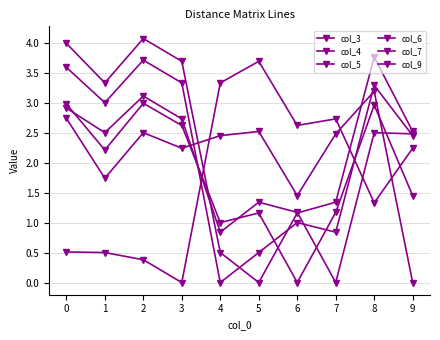

Rank the series at 9 from lowest to highest value.

col_9, col_6, col_3, col_4, col_7, col_5